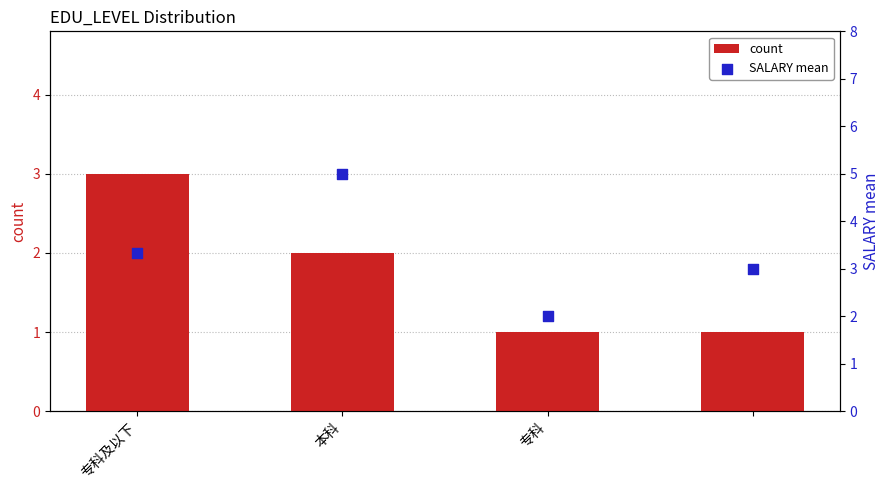

Which series contains the highest Y value?

SALARY mean